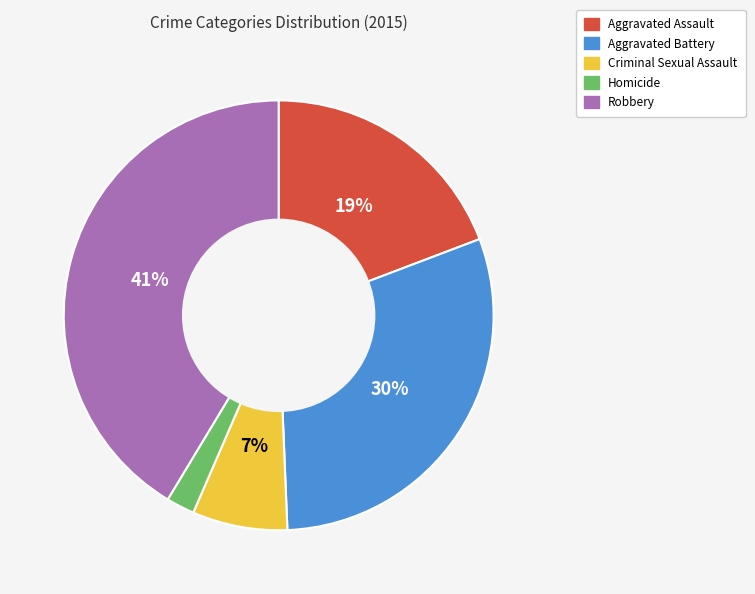

Is it true that Aggravated Battery is 30% of the pie?

True